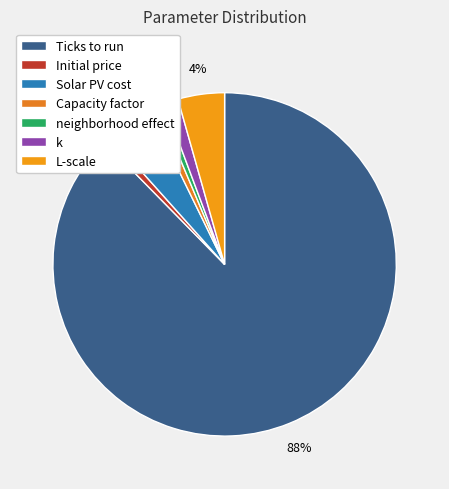

What percentage is the Ticks to run slice, to the nearest percent?

88%